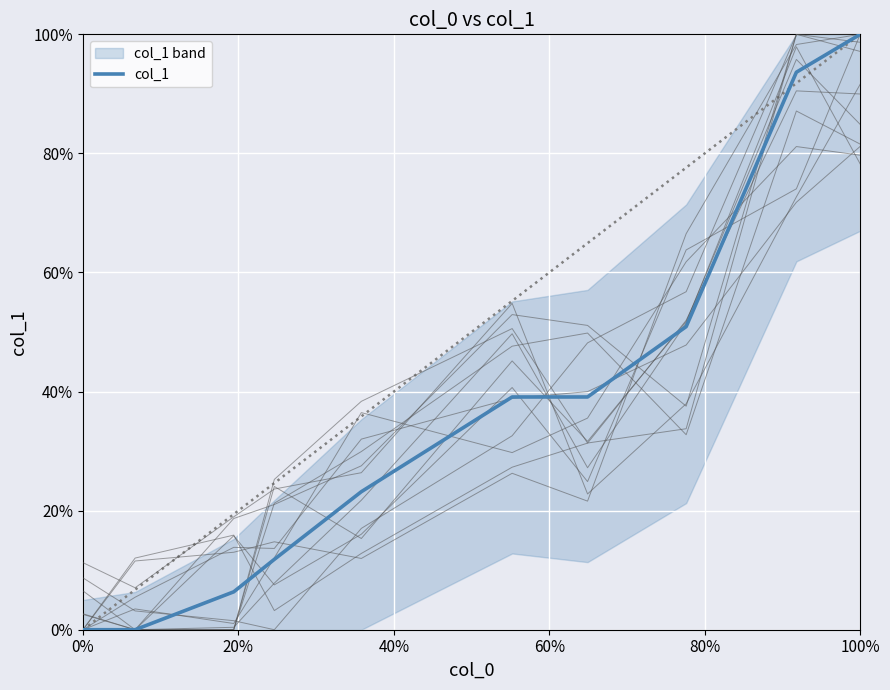

The chart shows a value of 0.0 at 0%. True or false?

True